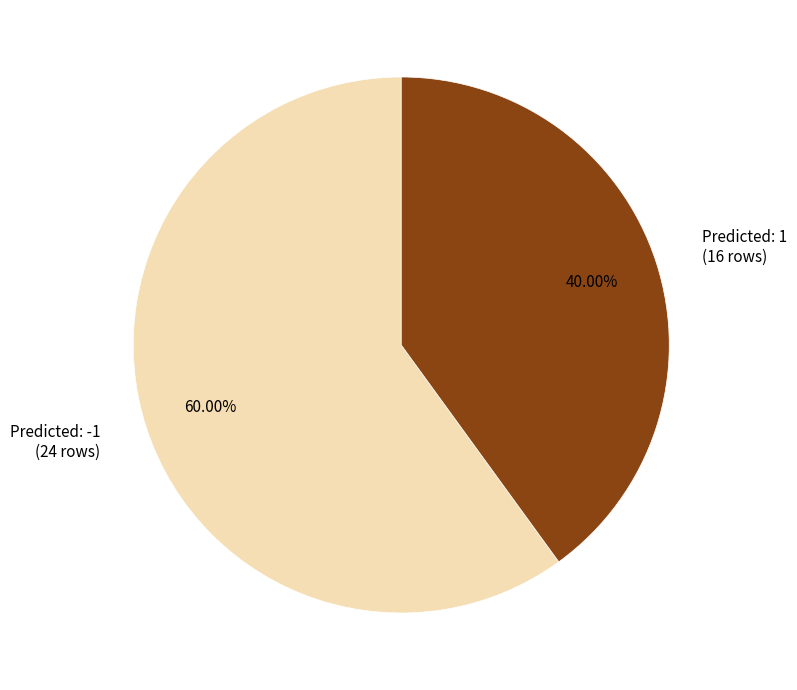

How many slices are in this pie chart?

2